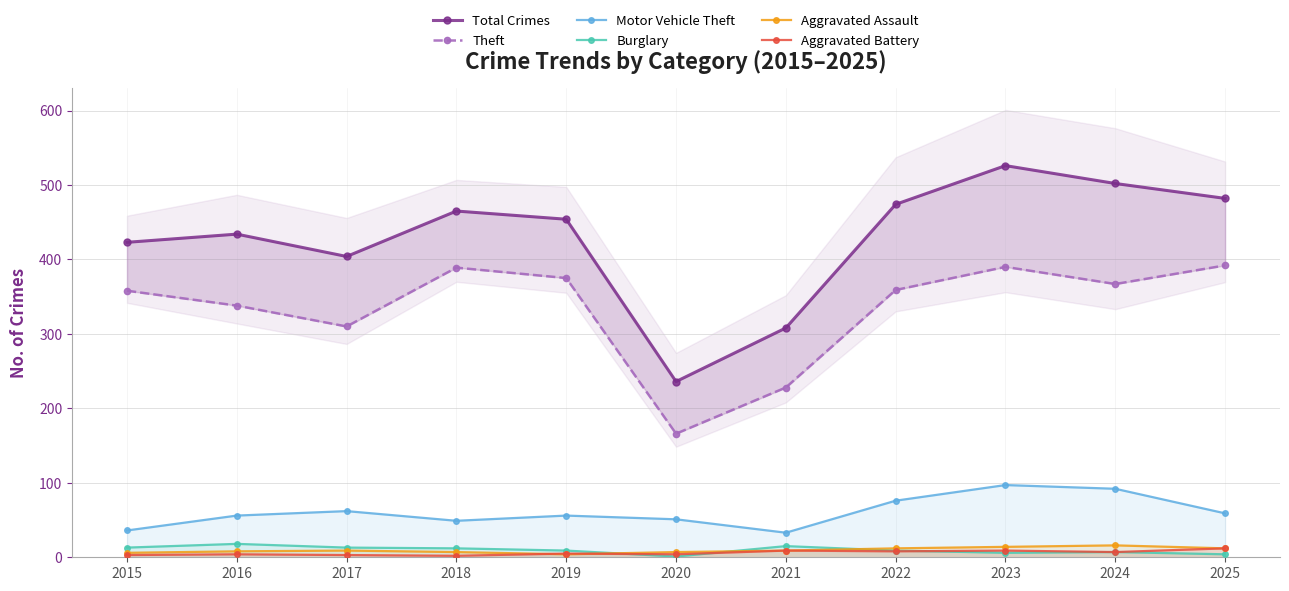

List the series in order of their peak value, highest first.

Total Crimes, Theft, Motor Vehicle Theft, Burglary, Aggravated Assault, Aggravated Battery